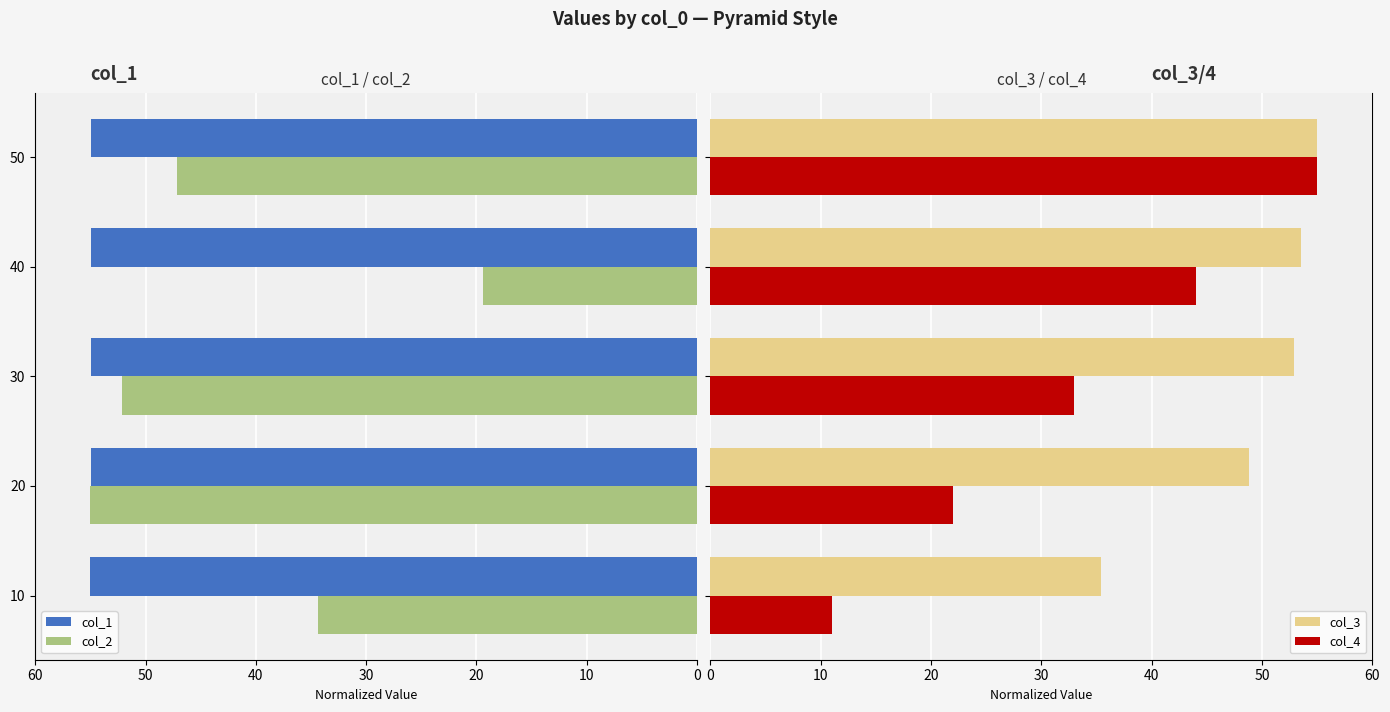

True or false: col_1 has a value of 96.9 at 40.

False